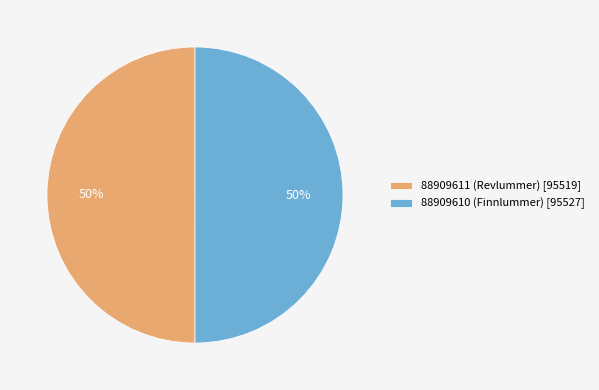

What is the ratio of the value at 88909610 (Finnlummer) [95527] to the value at 88909611 (Revlummer) [95519]?

1.0